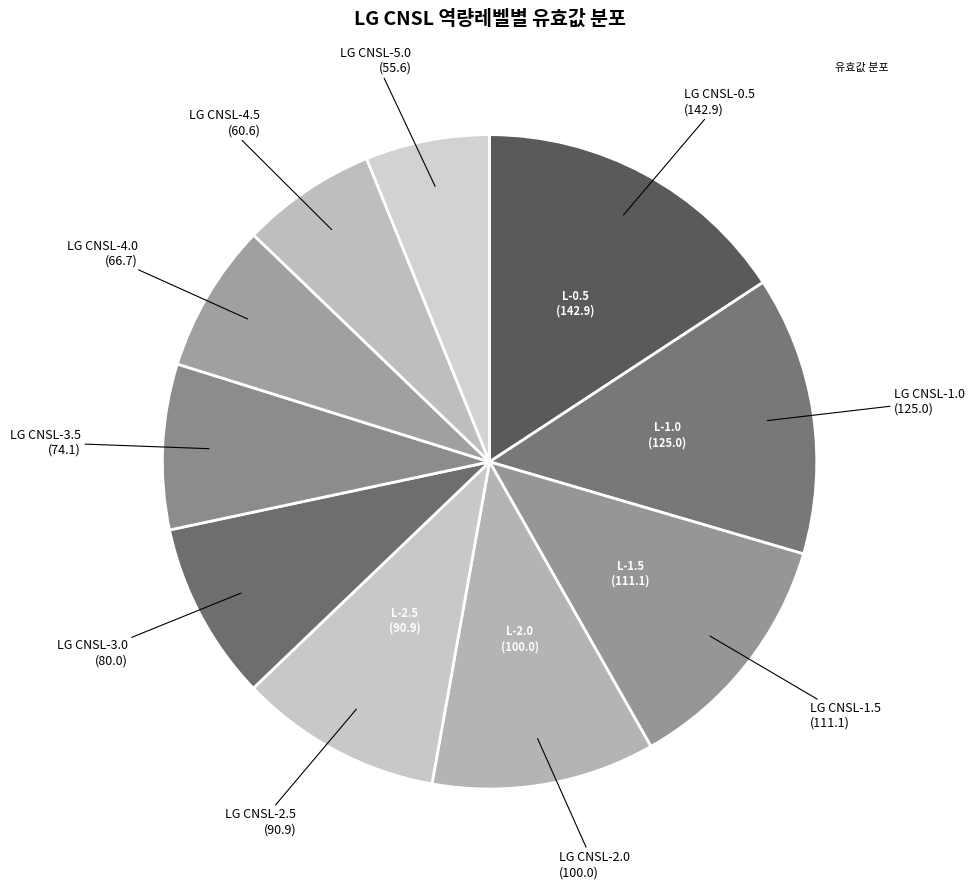

Does any single category account for the majority?

No